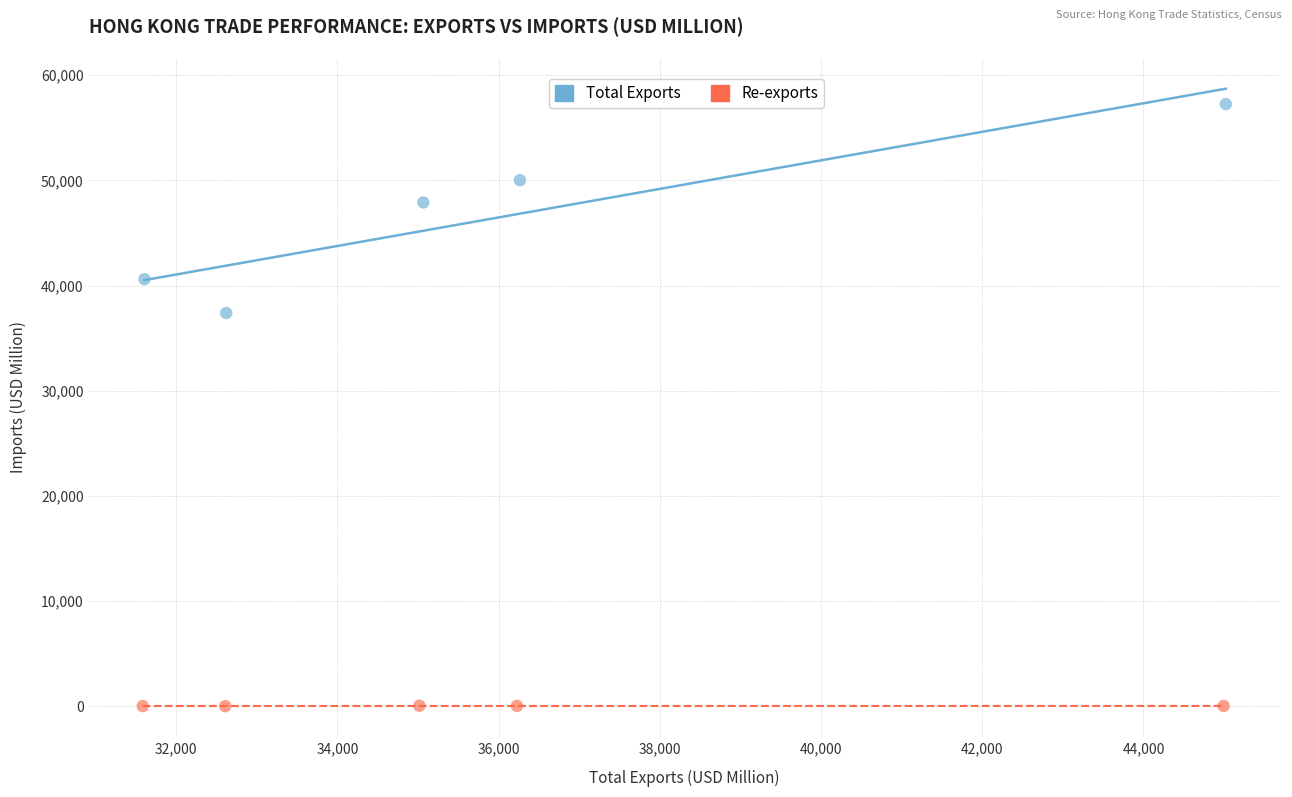

Which series reaches the maximum Y coordinate?

Total Exports